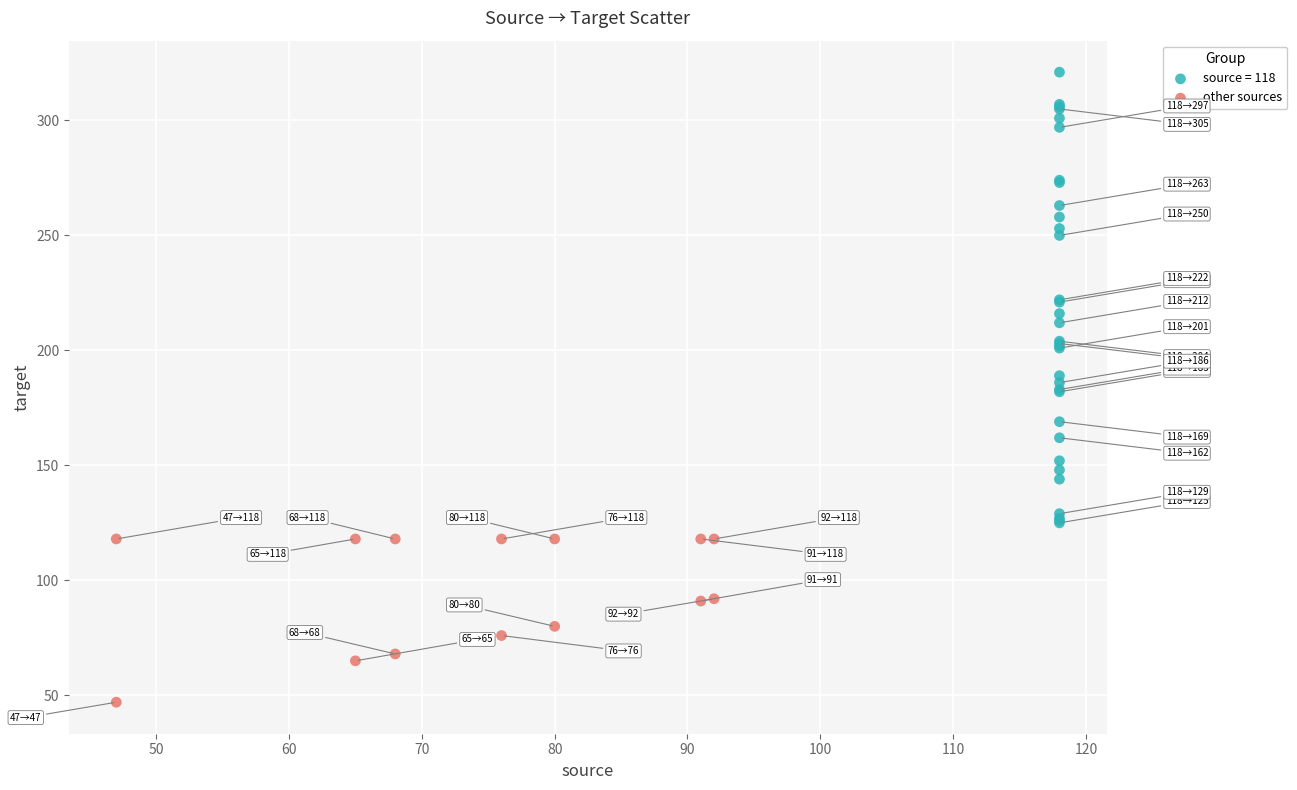

Which series reaches the maximum Y coordinate?

source = 118